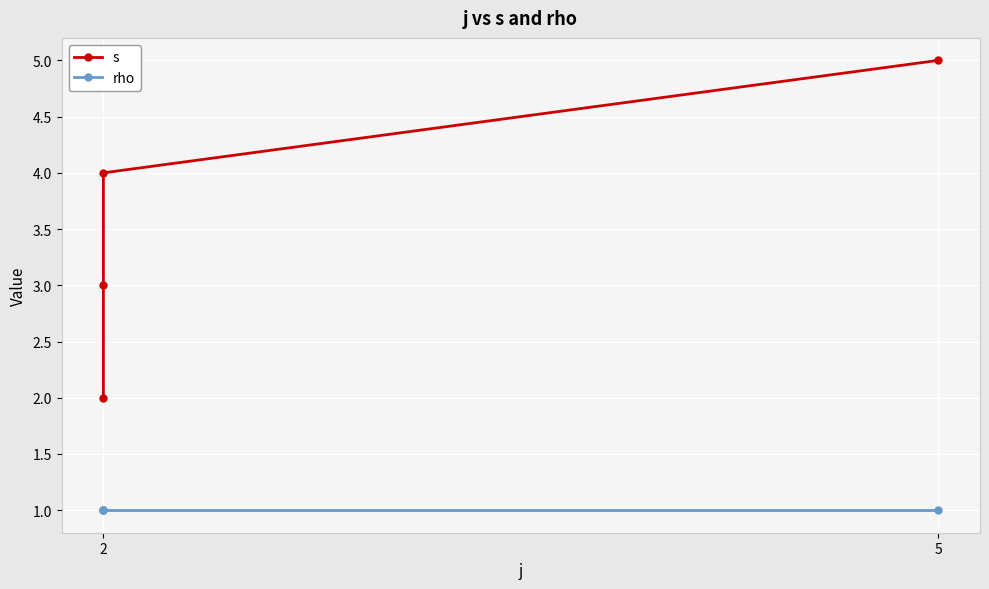

Is the value of rho at 2 greater than the value of s at 2?

No